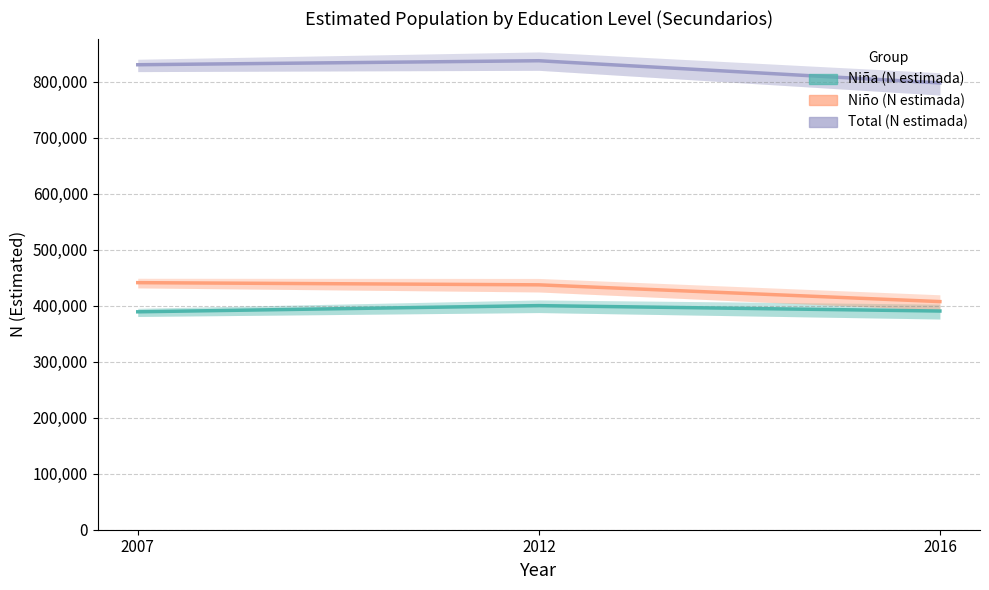

At how many categories does at least one series exceed 701071?

3